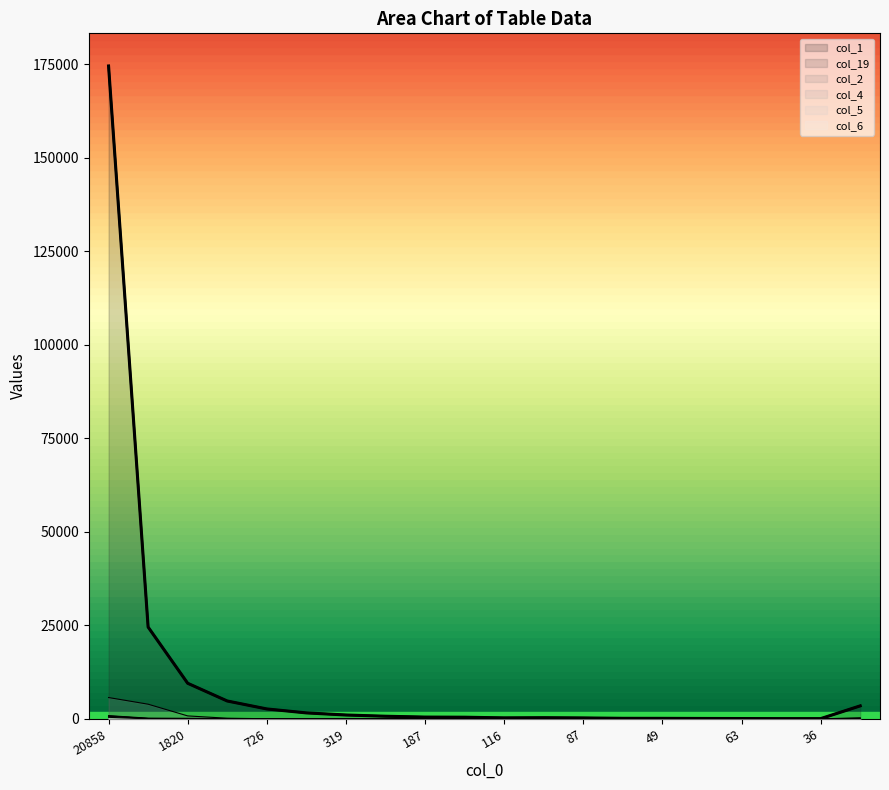

Where do col_2 and col_19 first cross each other?

1008 and 726